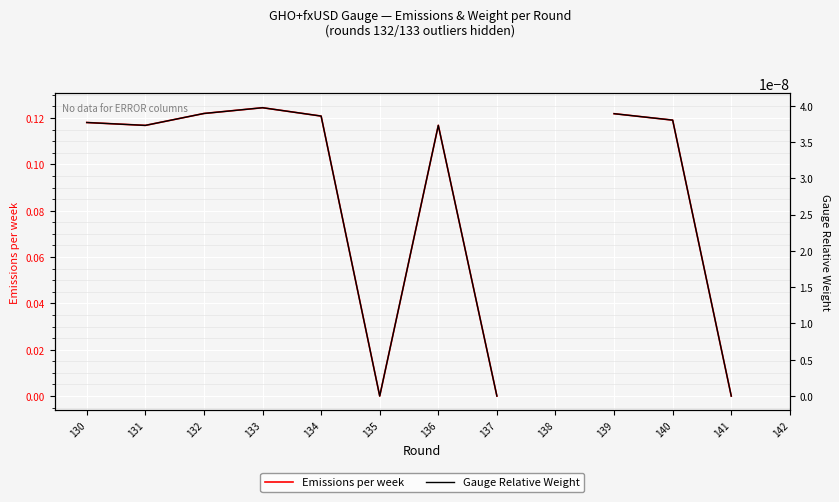

True or false: Gauge Relative Weight and Emissions per week intersect in this chart.

False